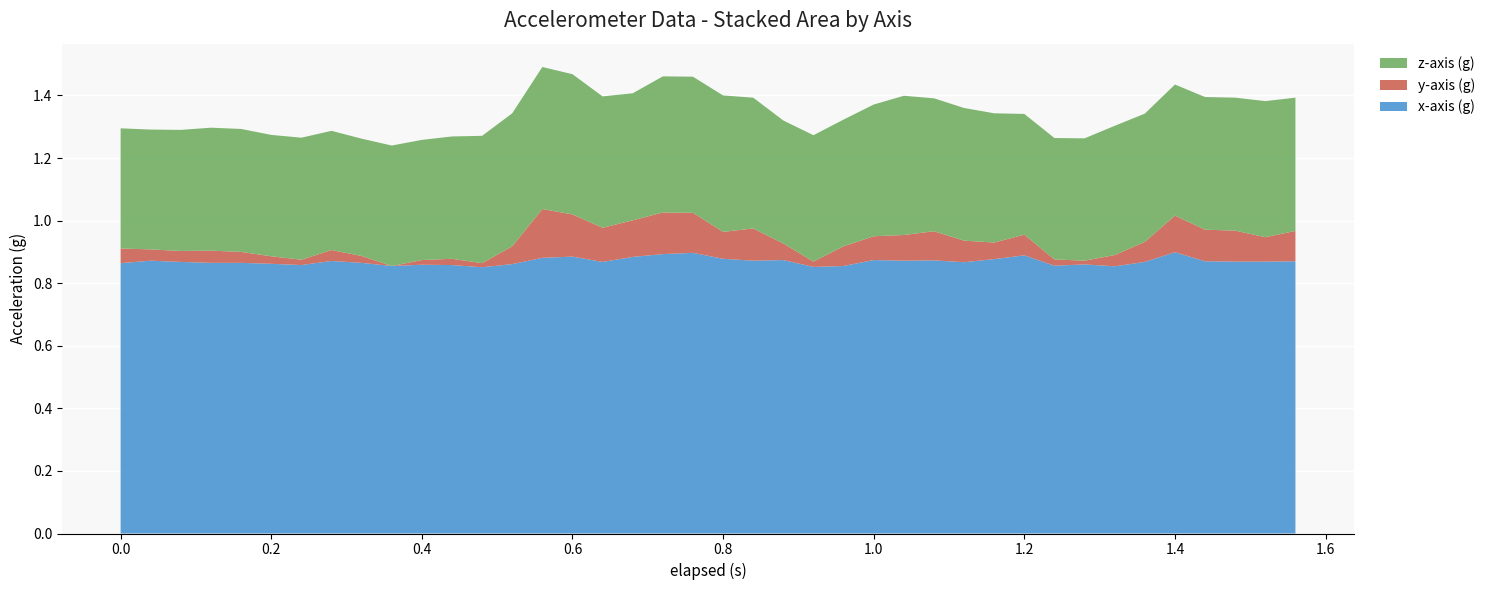

What are all the series names shown in the legend?

z-axis (g), y-axis (g), x-axis (g)